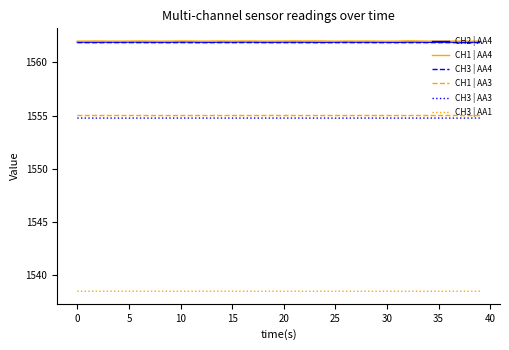

How many lines are shown in the chart?

6